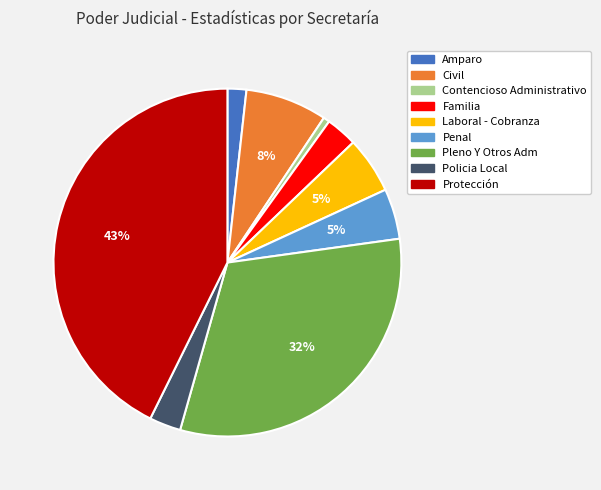

What is the smallest slice in the pie chart?

Contencioso Administrativo